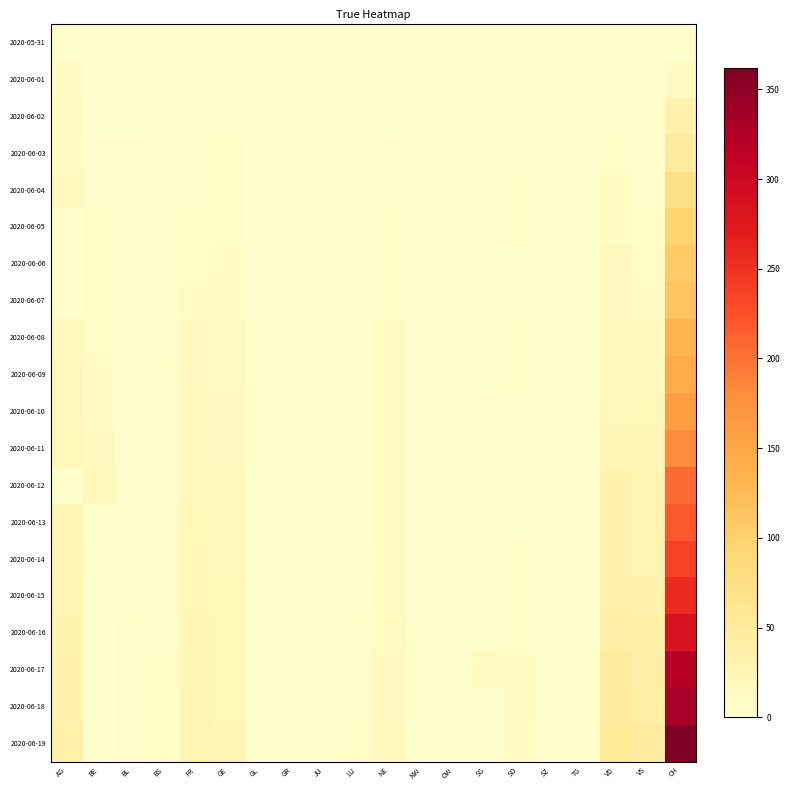

Reading left to right, list all the values displayed in this chart.

2020-05-31: AG=0	BE=0	BL=0	BS=0	FR=0	GE=0	GL=0	GR=0	JU=0	LU=0	NE=0	NW=0	OW=0	SG=0	SO=0	SZ=0	TG=0	VD=0	VS=0	CH=0
2020-06-01: AG=9	BE=0	BL=1	BS=0	FR=0	GE=1	GL=0	GR=0	JU=0	LU=0	NE=0	NW=0	OW=0	SG=1	SO=0	SZ=0	TG=0	VD=0	VS=0	CH=12
2020-06-02: AG=12	BE=1	BL=1	BS=0	FR=2	GE=4	GL=0	GR=0	JU=0	LU=0	NE=1	NW=0	OW=0	SG=0	SO=3	SZ=0	TG=0	VD=4	VS=2	CH=32
2020-06-03: AG=12	BE=2	BL=2	BS=1	FR=3	GE=6	GL=0	GR=1	JU=0	LU=0	NE=4	NW=0	OW=0	SG=1	SO=5	SZ=0	TG=0	VD=6	VS=2	CH=50
2020-06-04: AG=15	BE=4	BL=2	BS=1	FR=5	GE=7	GL=0	GR=1	JU=0	LU=0	NE=5	NW=0	OW=0	SG=0	SO=6	SZ=0	TG=0	VD=9	VS=4	CH=74
2020-06-05: AG=0	BE=6	BL=3	BS=4	FR=7	GE=8	GL=0	GR=1	JU=0	LU=0	NE=6	NW=0	OW=0	SG=0	SO=6	SZ=0	TG=0	VD=11	VS=7	CH=95
2020-06-06: AG=0	BE=8	BL=3	BS=4	FR=7	GE=11	GL=0	GR=1	JU=0	LU=0	NE=7	NW=0	OW=0	SG=0	SO=0	SZ=0	TG=0	VD=13	VS=7	CH=107
2020-06-07: AG=0	BE=8	BL=3	BS=4	FR=9	GE=11	GL=0	GR=1	JU=0	LU=1	NE=7	NW=0	OW=0	SG=0	SO=0	SZ=0	TG=0	VD=14	VS=10	CH=114
2020-06-08: AG=17	BE=8	BL=3	BS=4	FR=13	GE=12	GL=0	GR=1	JU=0	LU=1	NE=9	NW=0	OW=0	SG=0	SO=6	SZ=0	TG=1	VD=15	VS=15	CH=132
2020-06-09: AG=19	BE=9	BL=3	BS=5	FR=13	GE=12	GL=0	GR=1	JU=0	LU=1	NE=9	NW=0	OW=0	SG=0	SO=6	SZ=0	TG=1	VD=18	VS=16	CH=142
2020-06-10: AG=19	BE=9	BL=4	BS=5	FR=15	GE=14	GL=0	GR=1	JU=0	LU=1	NE=9	NW=0	OW=0	SG=3	SO=0	SZ=0	TG=1	VD=19	VS=20	CH=159
2020-06-11: AG=21	BE=14	BL=4	BS=5	FR=16	GE=14	GL=0	GR=2	JU=0	LU=1	NE=9	NW=0	OW=0	SG=0	SO=0	SZ=1	TG=1	VD=23	VS=24	CH=180
2020-06-12: AG=0	BE=17	BL=4	BS=5	FR=16	GE=18	GL=0	GR=2	JU=0	LU=0	NE=10	NW=0	OW=0	SG=0	SO=0	SZ=1	TG=1	VD=30	VS=28	CH=205
2020-06-13: AG=25	BE=0	BL=4	BS=5	FR=20	GE=18	GL=0	GR=2	JU=1	LU=0	NE=11	NW=0	OW=0	SG=0	SO=0	SZ=1	TG=1	VD=30	VS=28	CH=219
2020-06-14: AG=26	BE=0	BL=4	BS=5	FR=22	GE=18	GL=0	GR=2	JU=1	LU=3	NE=11	NW=0	OW=0	SG=0	SO=8	SZ=1	TG=1	VD=31	VS=28	CH=235
2020-06-15: AG=28	BE=0	BL=4	BS=5	FR=22	GE=20	GL=0	GR=2	JU=1	LU=0	NE=11	NW=0	OW=0	SG=0	SO=8	SZ=1	TG=1	VD=34	VS=32	CH=257
2020-06-16: AG=29	BE=0	BL=5	BS=5	FR=23	GE=20	GL=0	GR=2	JU=1	LU=5	NE=12	NW=0	OW=0	SG=0	SO=8	SZ=1	TG=1	VD=42	VS=37	CH=284
2020-06-17: AG=30	BE=0	BL=5	BS=6	FR=24	GE=21	GL=0	GR=2	JU=1	LU=5	NE=13	NW=0	OW=0	SG=12	SO=9	SZ=1	TG=2	VD=47	VS=39	CH=320
2020-06-18: AG=30	BE=0	BL=5	BS=6	FR=26	GE=21	GL=0	GR=2	JU=1	LU=5	NE=13	NW=0	OW=0	SG=0	SO=9	SZ=1	TG=2	VD=49	VS=40	CH=331
2020-06-19: AG=34	BE=0	BL=5	BS=7	FR=27	GE=25	GL=0	GR=2	JU=1	LU=6	NE=15	NW=0	OW=0	SG=0	SO=11	SZ=2	TG=2	VD=55	VS=48	CH=362